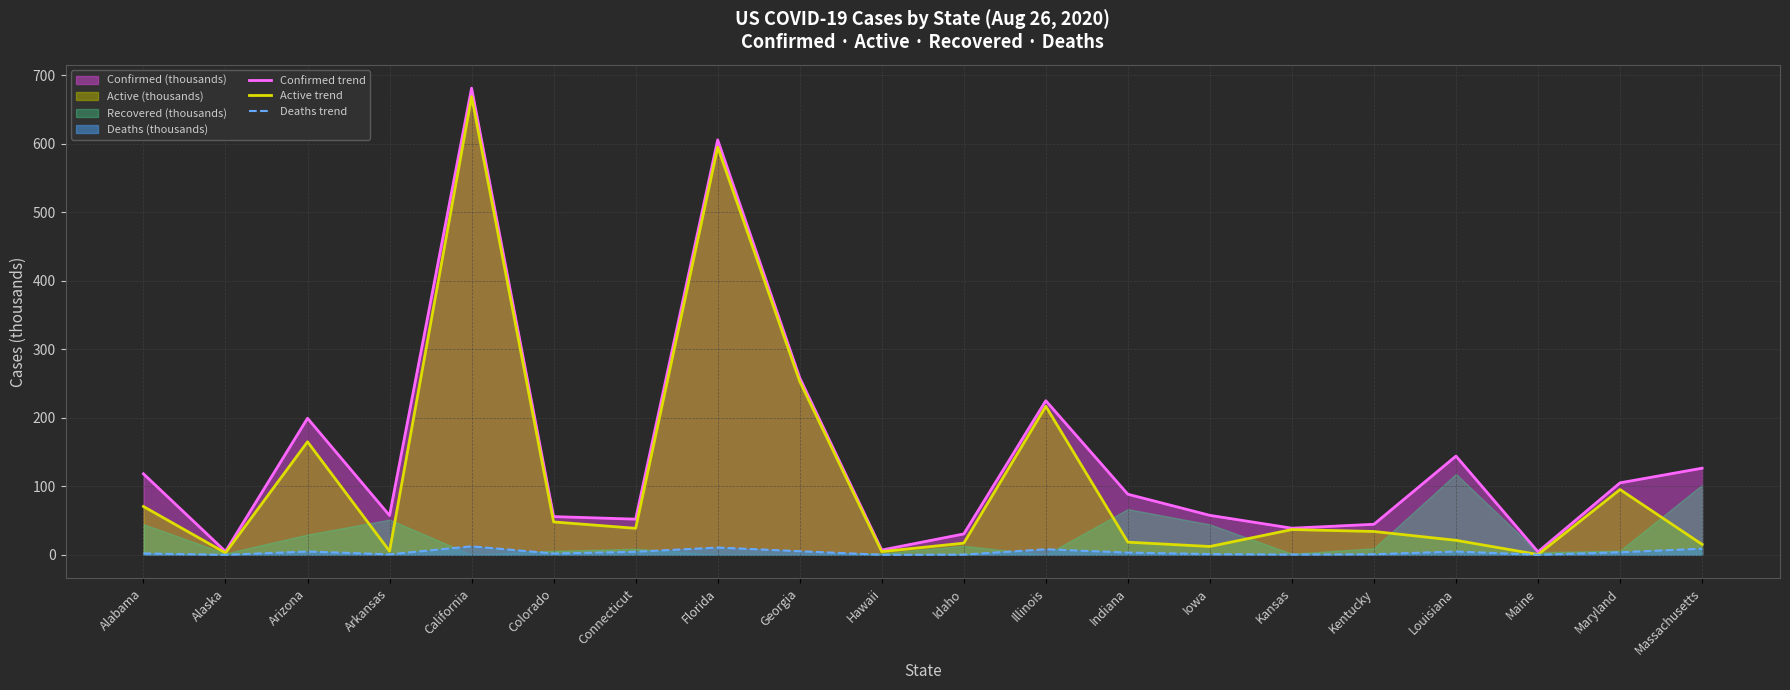

Which has a higher value, Georgia or Hawaii?

Georgia